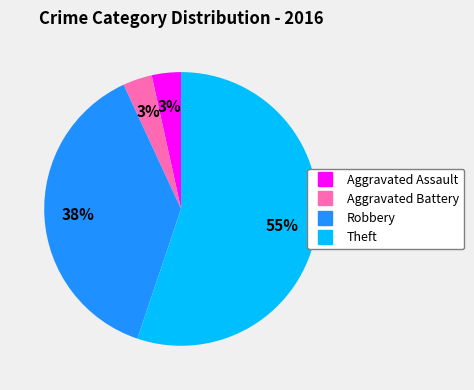

Does any single category account for the majority?

Yes